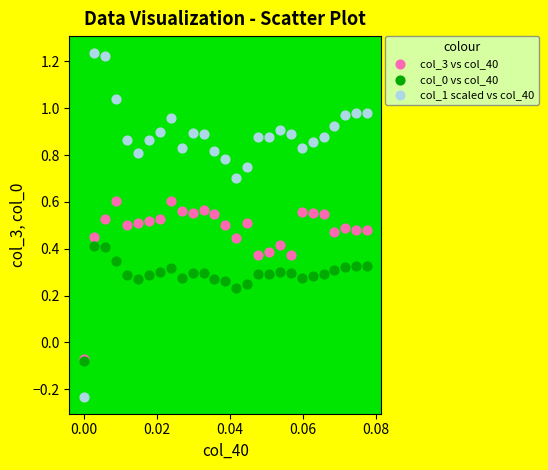

What are all the series names shown in the legend?

col_3 vs col_40, col_0 vs col_40, col_1 scaled vs col_40